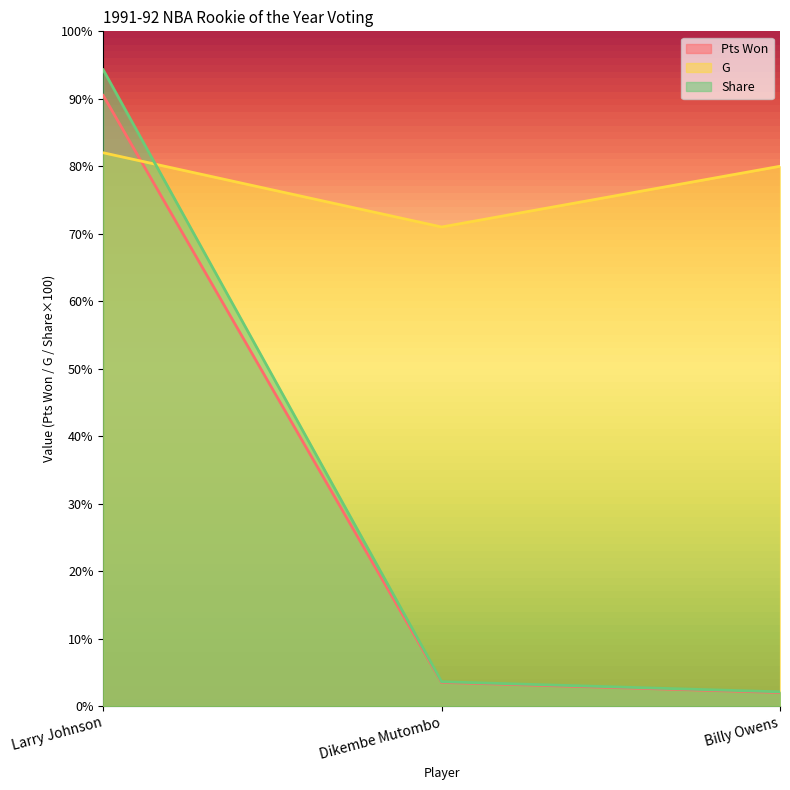

At which label does G first exceed 80?

Larry Johnson